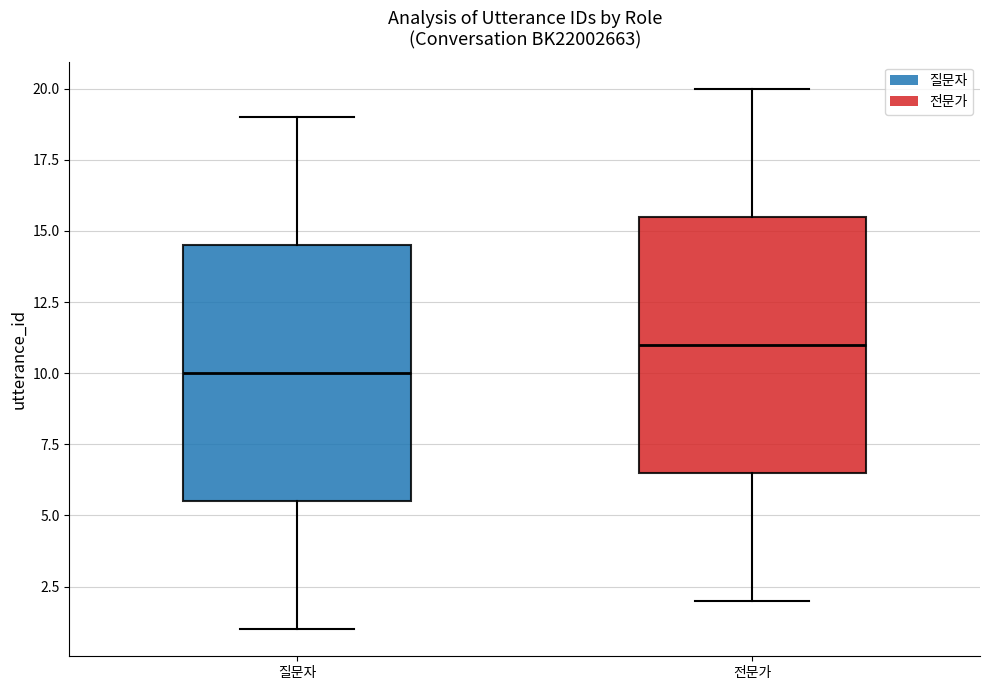

Reading left to right, transcribe this box plot: for each box, give where its median line is, the range the box spans, and where its two whiskers end, as read against the y-axis. The values are not printed on the chart, so give them approximately, as read against the axis.

질문자: median 10.0, box 5.5 to 14.5, whiskers 1.0 to 19.0
전문가: median 11.0, box 6.5 to 15.5, whiskers 2.0 to 20.0